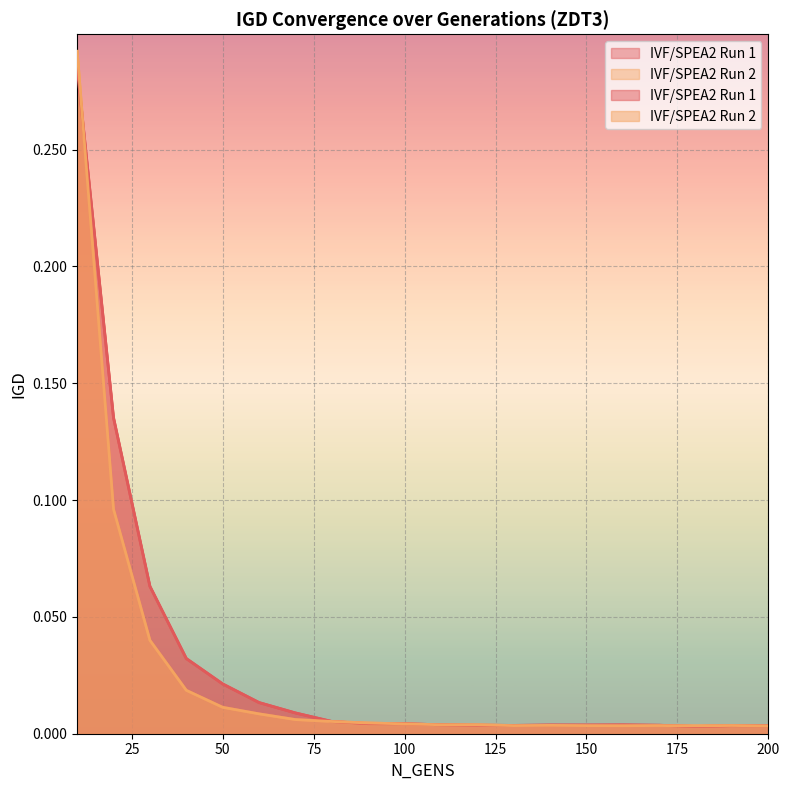

Which category has the lowest value in the IVF/SPEA2 Run 2 series?

200